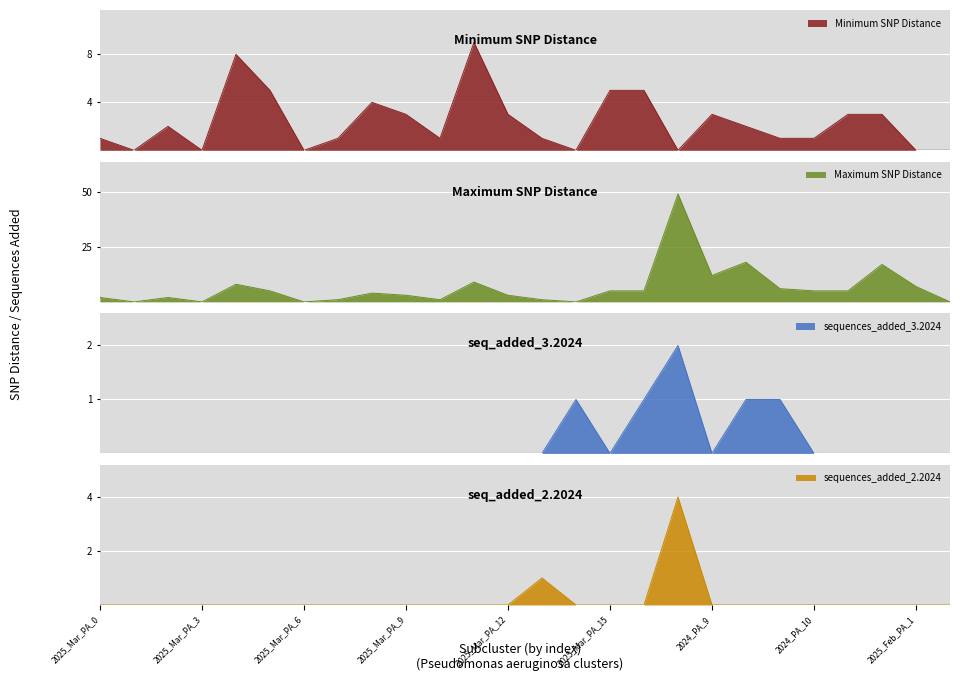

Reading left to right, extract all data points from this chart.

Minimum SNP Distance: 1	0	2	0	8	5	0	1	4	3	1	9	3	1	0	5	5	0	3	2	1	1	3	3	0	0
Maximum SNP Distance: 2	0	2	0	8	5	0	1	4	3	1	9	3	1	0	5	5	49	12	18	6	5	5	17	7	0
sequences_added_3.2024: 0	0	0	0	0	0	0	0	0	0	0	0	0	0	1	0	1	2	0	1	1	0	0	0	0	0
sequences_added_2.2024: 0	0	0	0	0	0	0	0	0	0	0	0	0	1	0	0	0	4	0	0	0	0	0	0	0	0